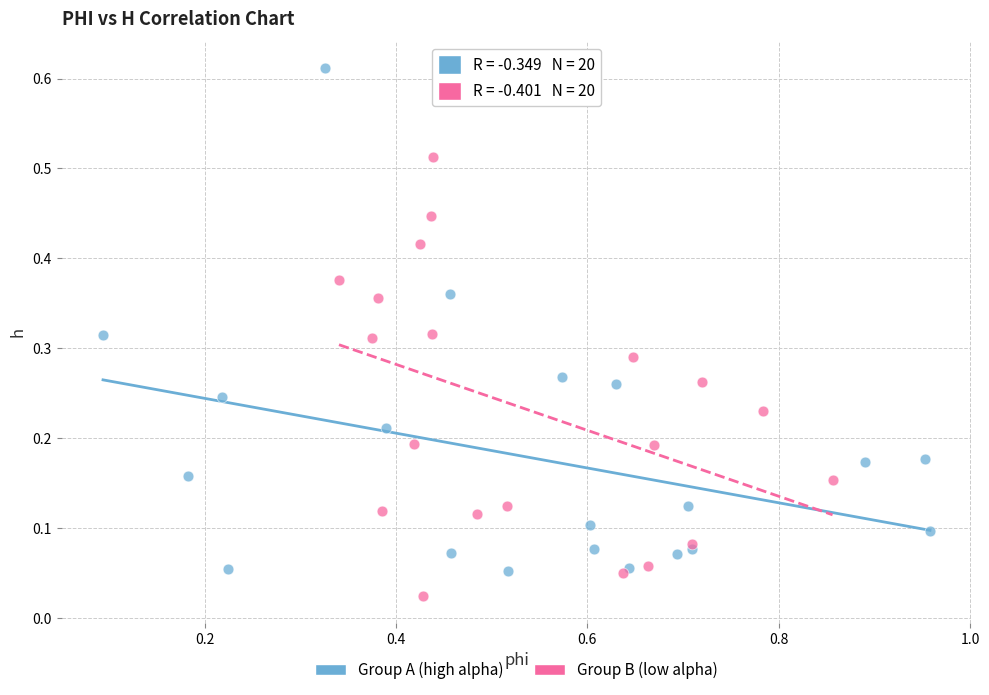

Which series reaches the maximum Y coordinate?

Group A (high alpha)